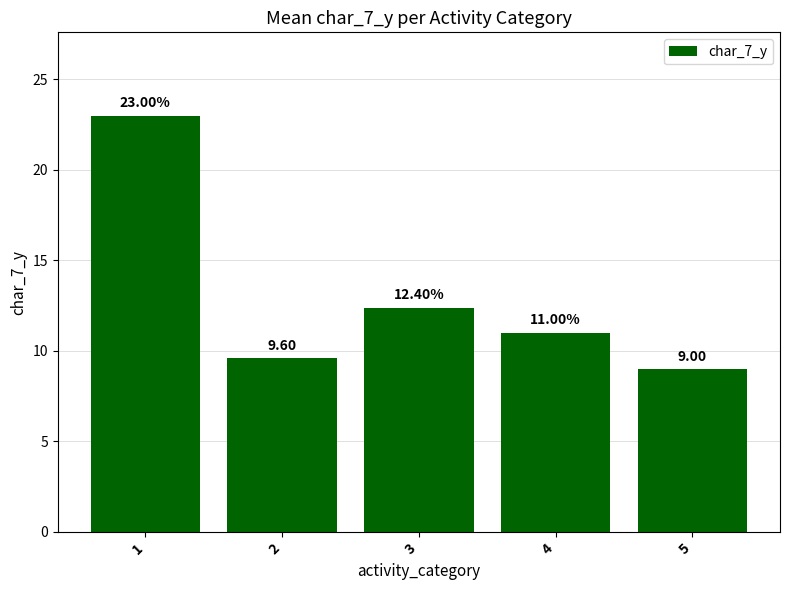

What is the smallest value displayed?

9.0